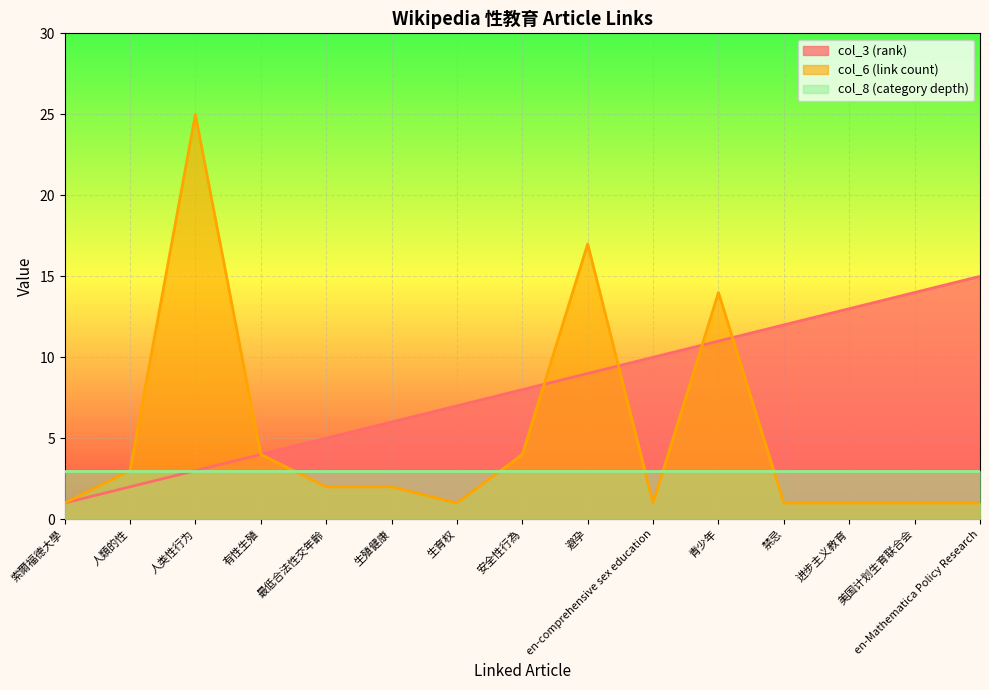

What is the difference between the maximum and minimum values in the col_6 (link count) line series?

24